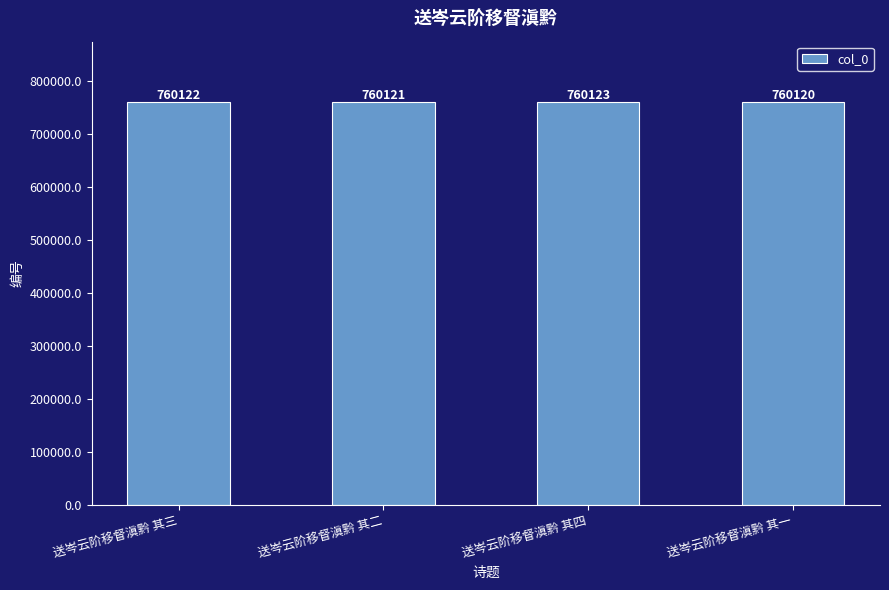

List the labels in order of value, smallest first.

送岑云阶移督滇黔 其一, 送岑云阶移督滇黔 其二, 送岑云阶移督滇黔 其三, 送岑云阶移督滇黔 其四